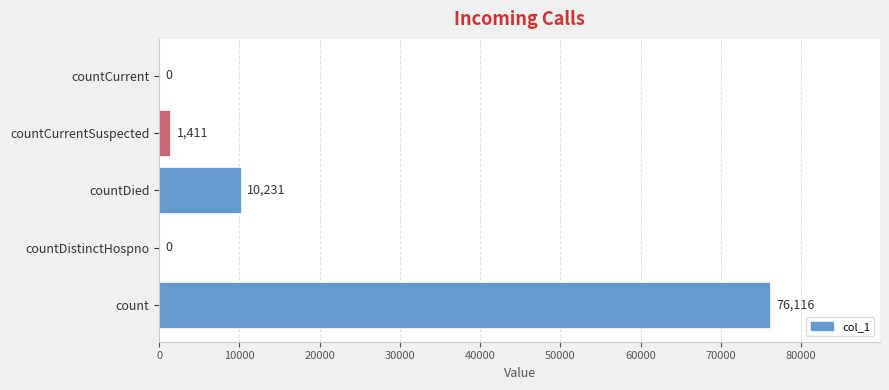

What is the change in value from count to countDied?

-65885